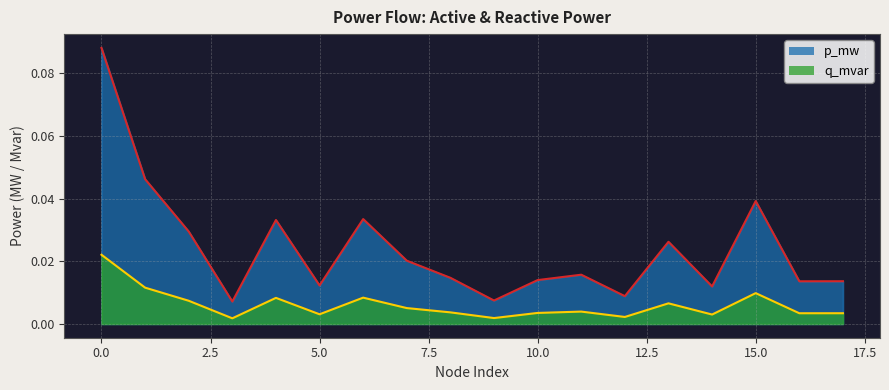

True or false: q_mvar and p_mw intersect in this chart.

False